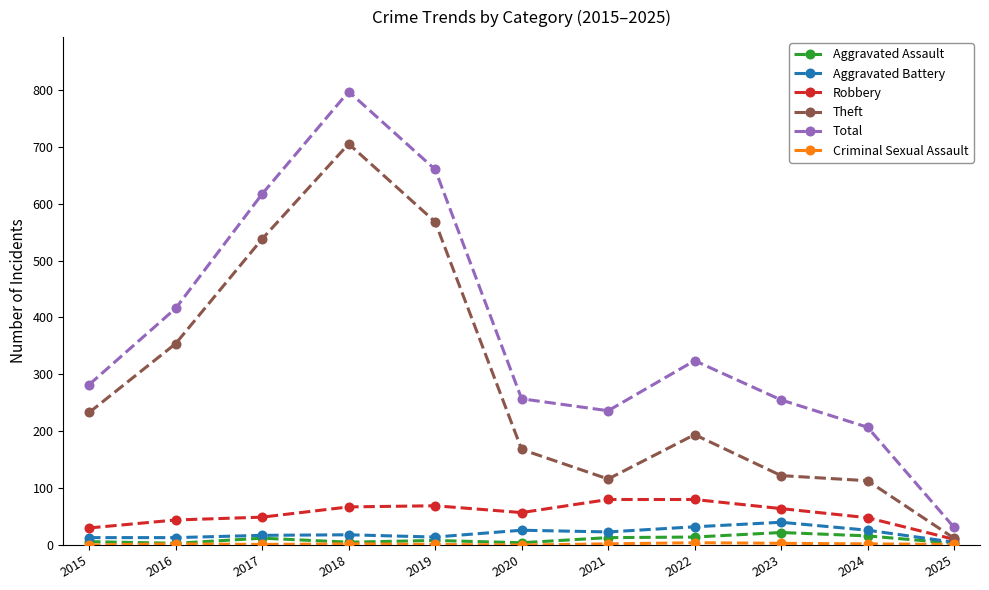

Where does the Robbery series first go above 57?

2018